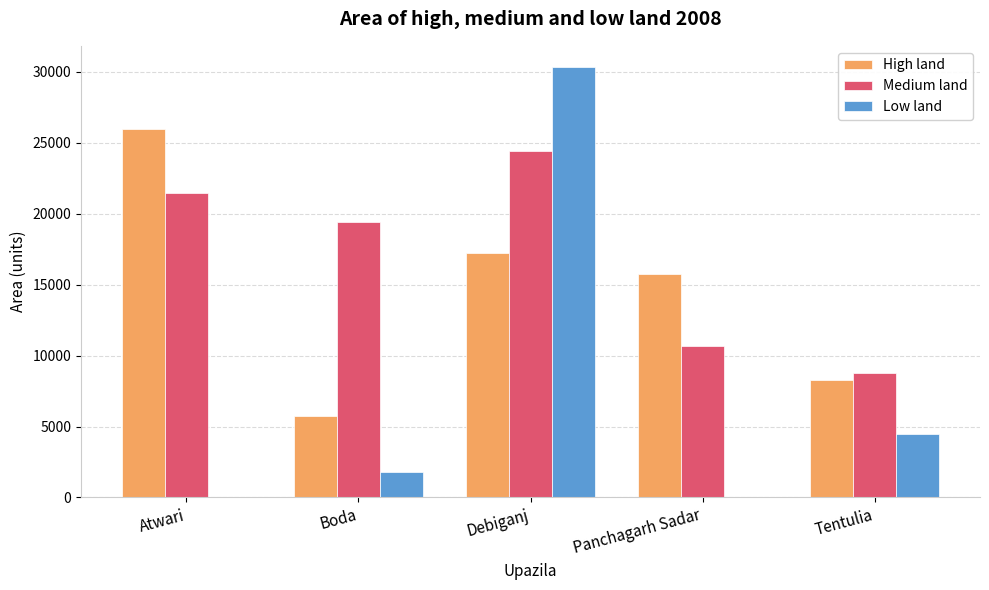

What is the sum of the Low land values at Tentulia and Debiganj?

34807